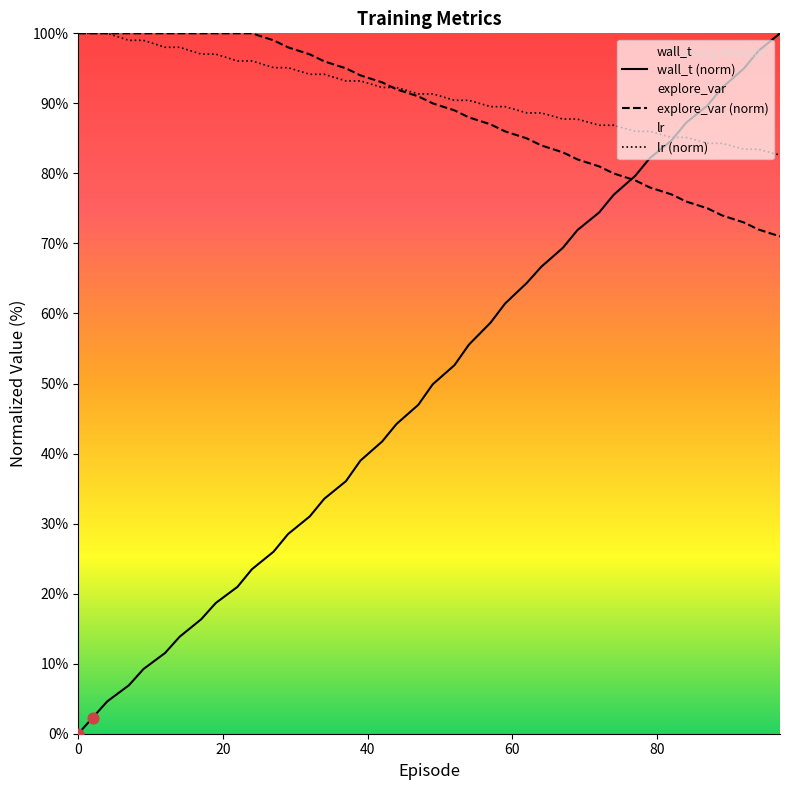

Which series contains the highest Y value?

wall_t